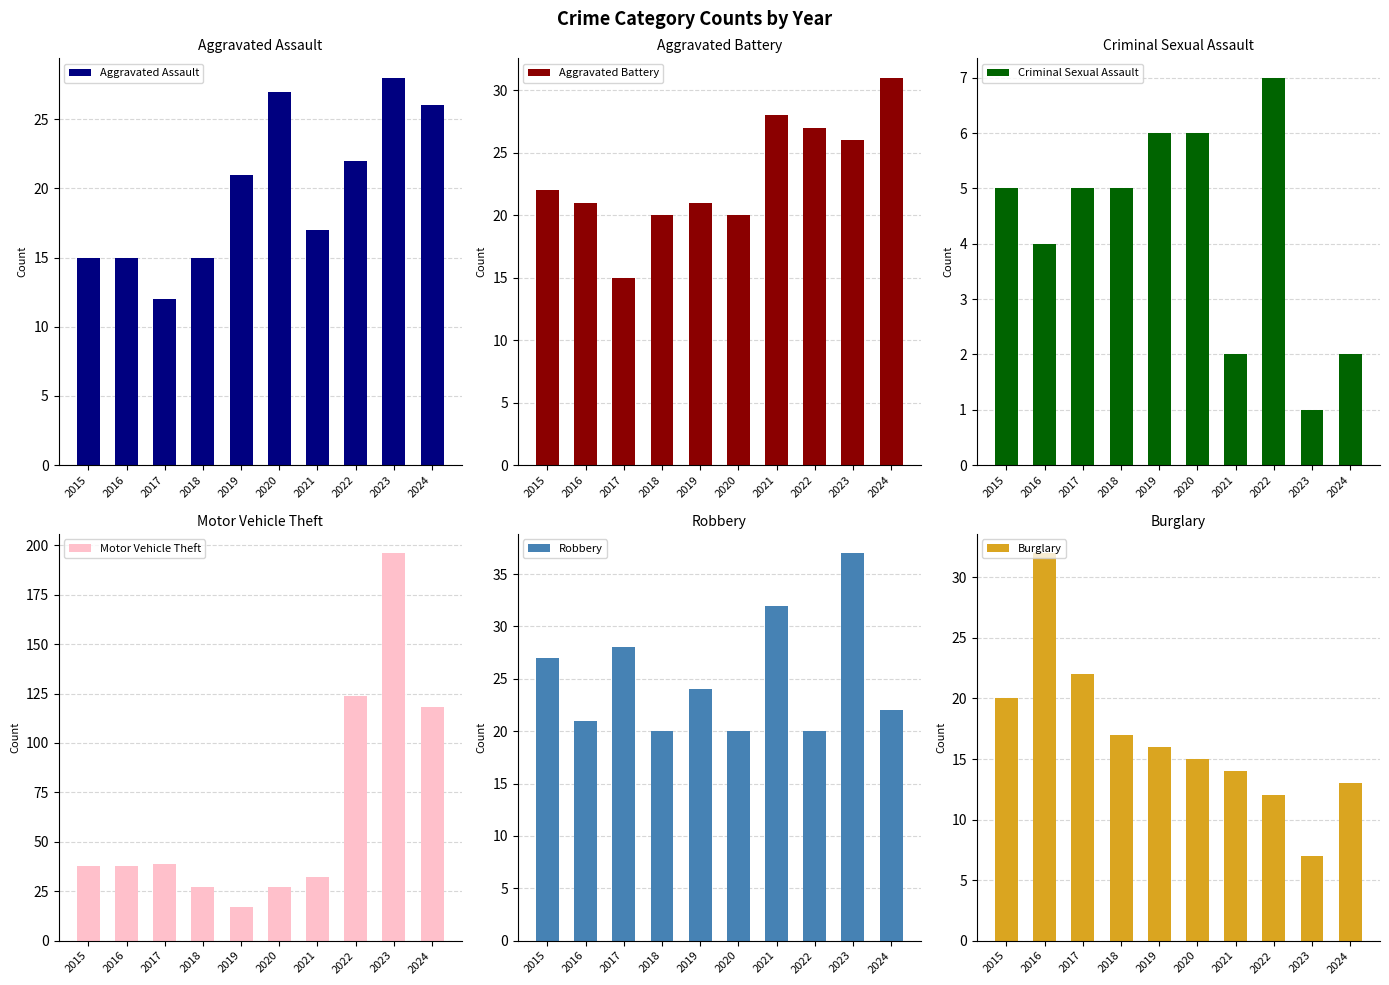

At which category does the chart reach its minimum across all series?

2023